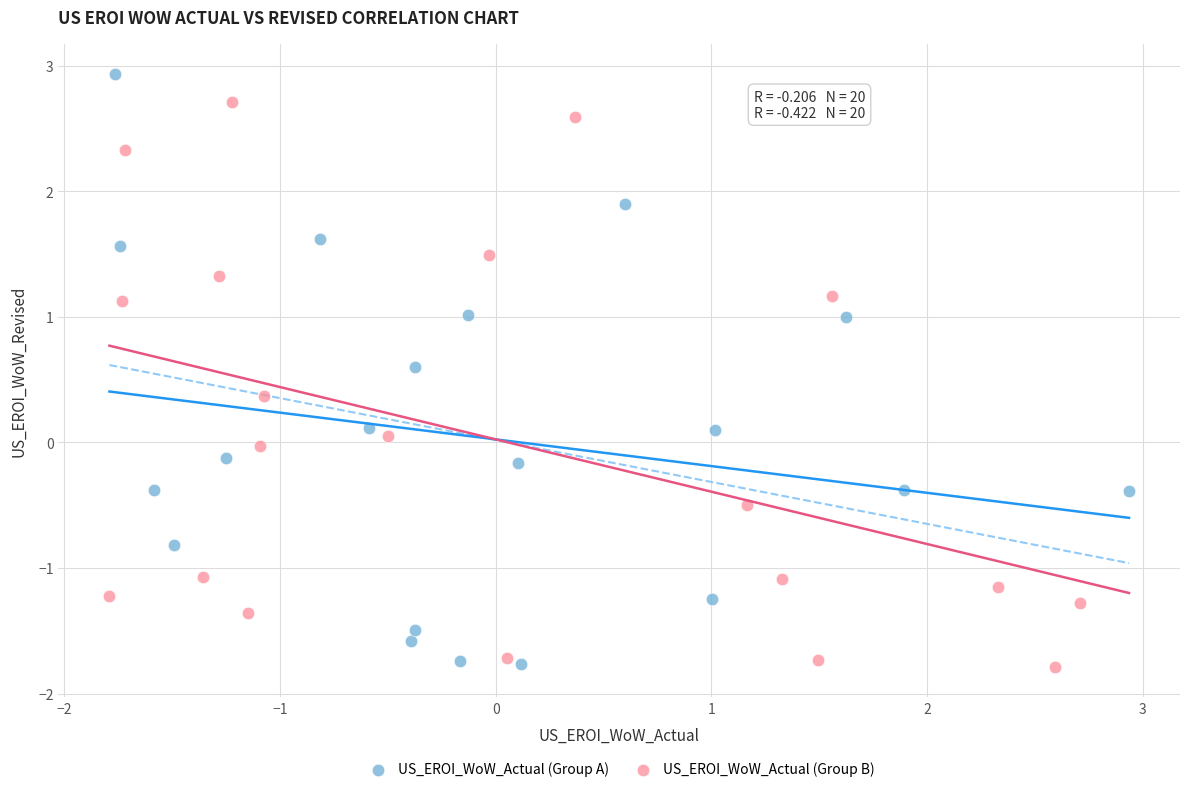

Which series reaches the maximum Y coordinate?

US_EROI_WoW_Actual (Group A)